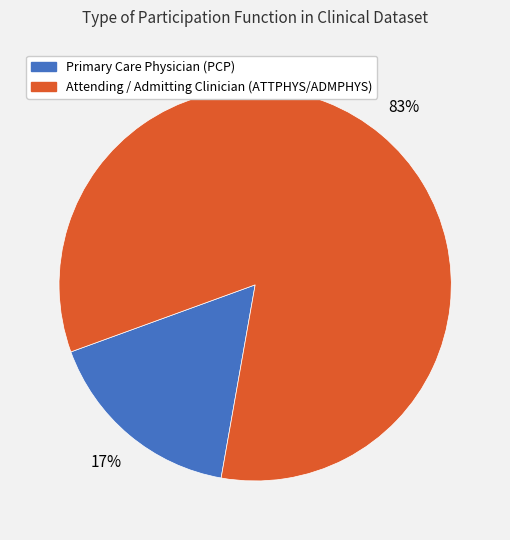

Which slice represents more than half of the pie?

Attending / Admitting Clinician (ATTPHYS/ADMPHYS)